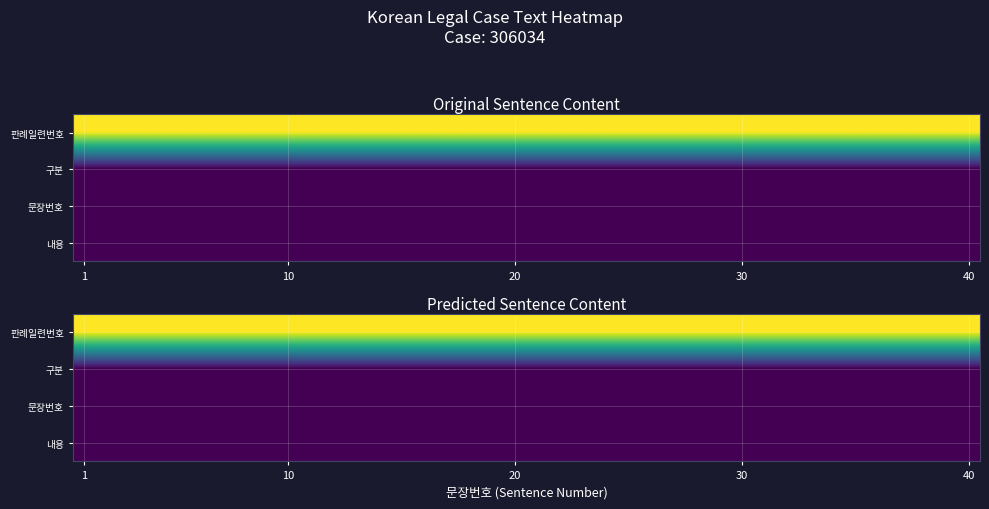

Which category has the highest value in the 판례일련번호 series?

1